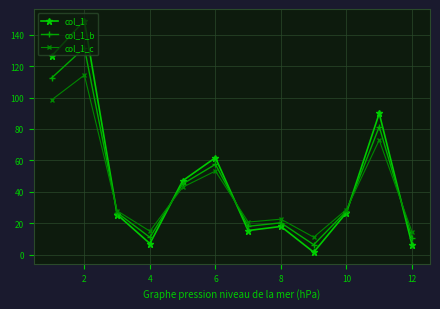

Which series has the widest spread of values?

col_1